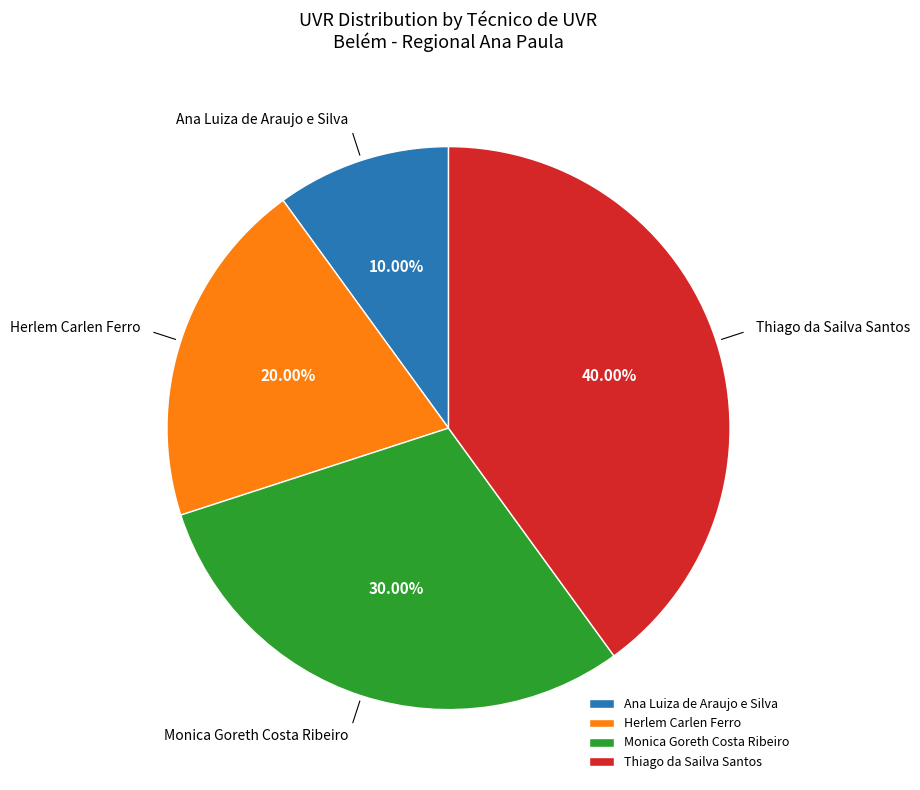

Is the sum of Thiago da Sailva Santos and Monica Goreth Costa Ribeiro greater than half?

Yes